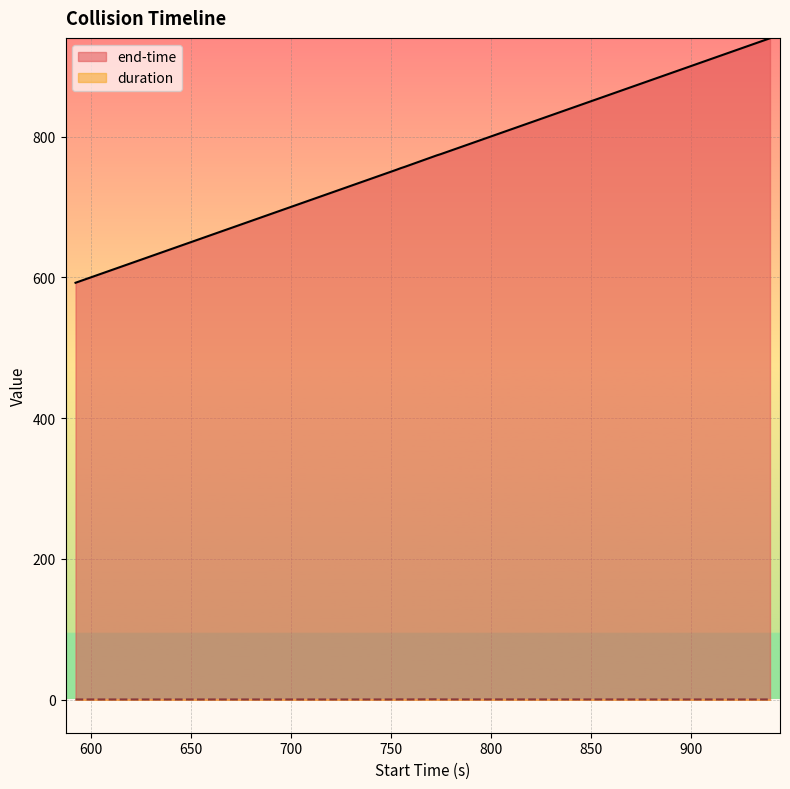

Which series has the largest total across all categories?

end-time